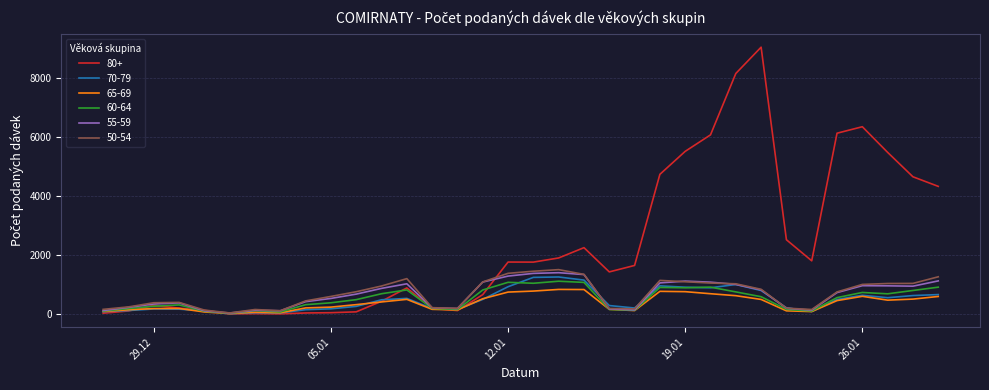

Which series has the widest spread of values?

80+